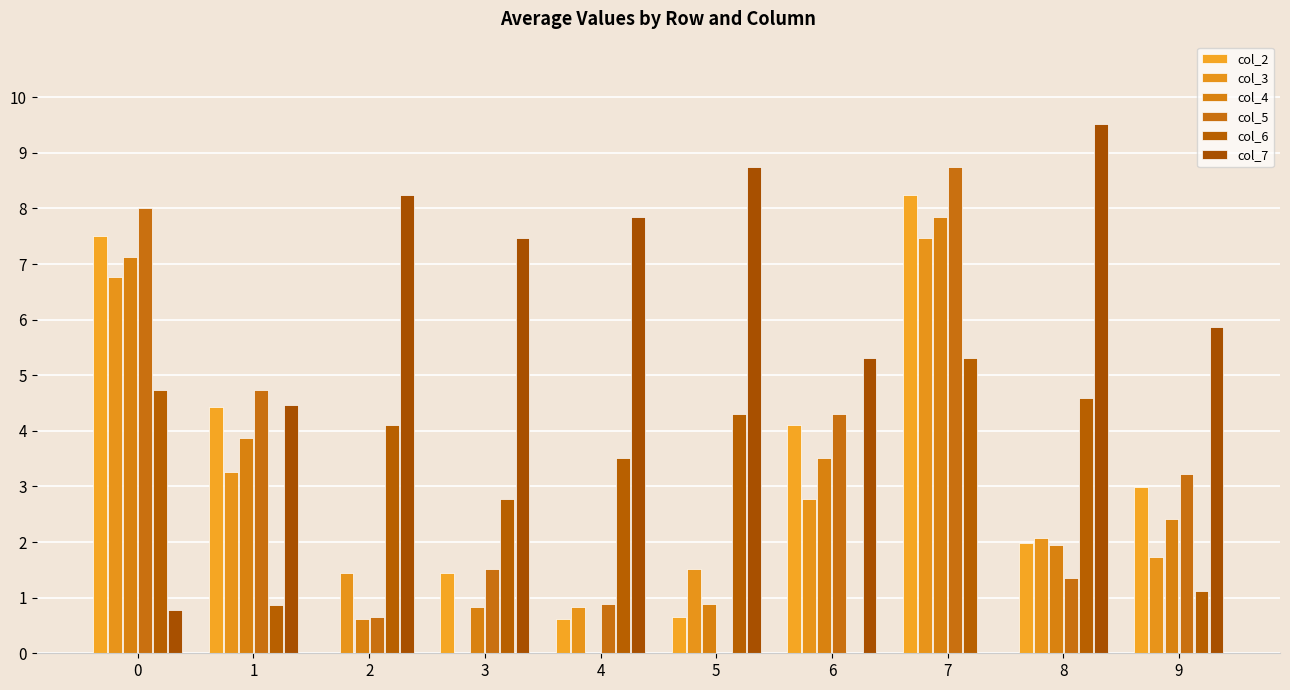

Between 6 and 3, which is larger?

6